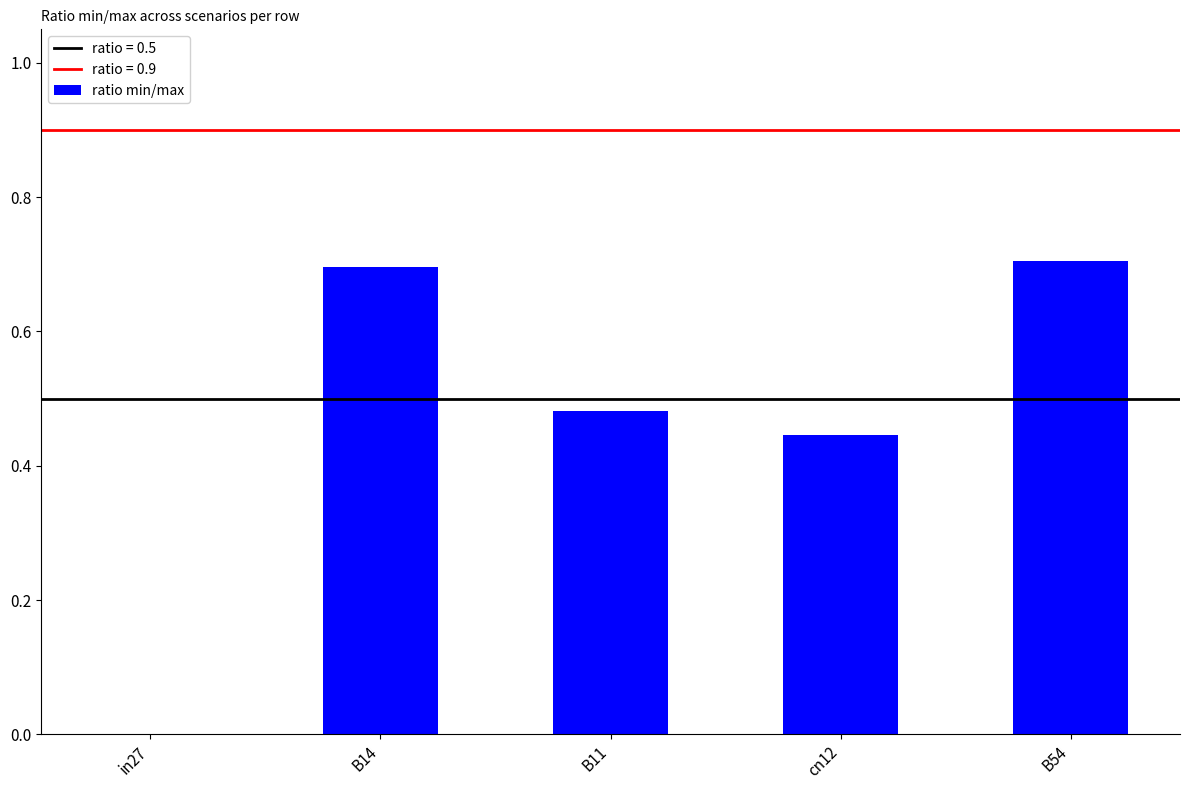

What is the sum of all values?

2.3